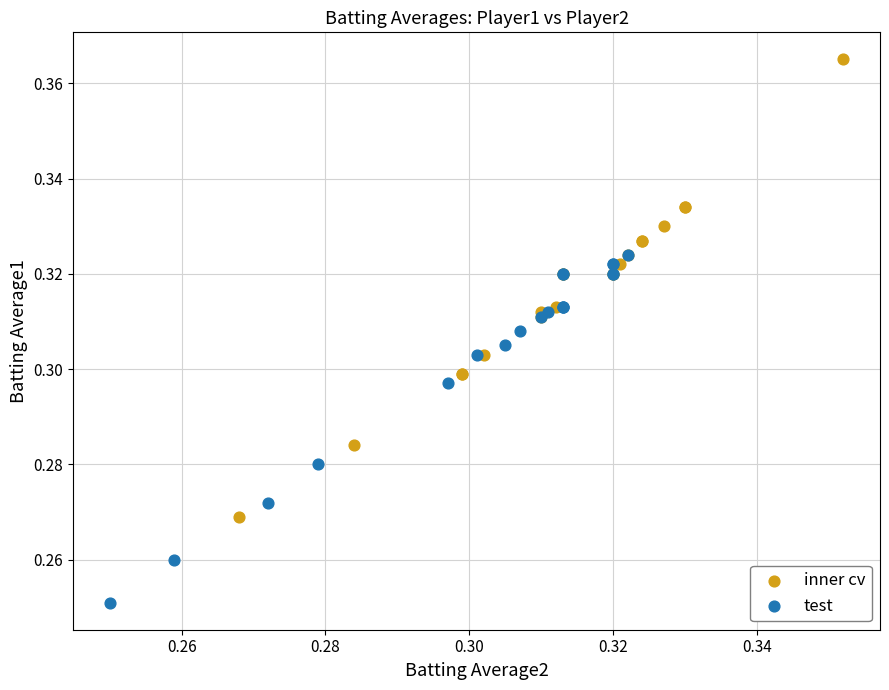

Which series reaches the minimum Y coordinate?

test